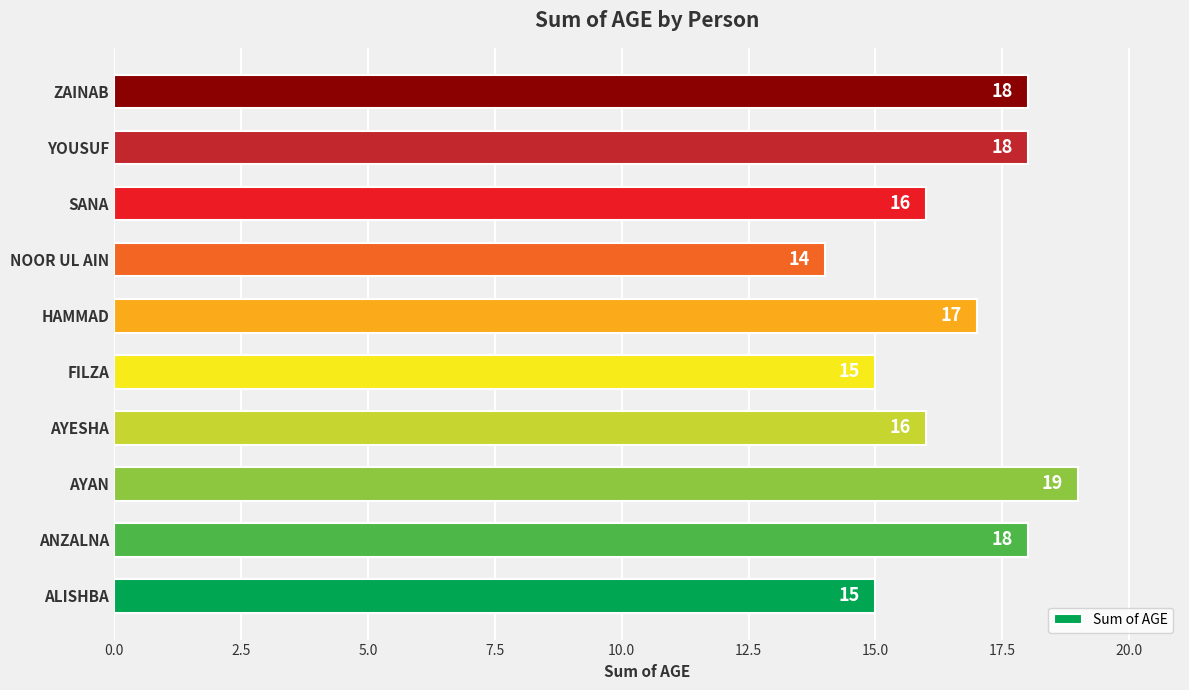

What is the greatest value displayed?

19